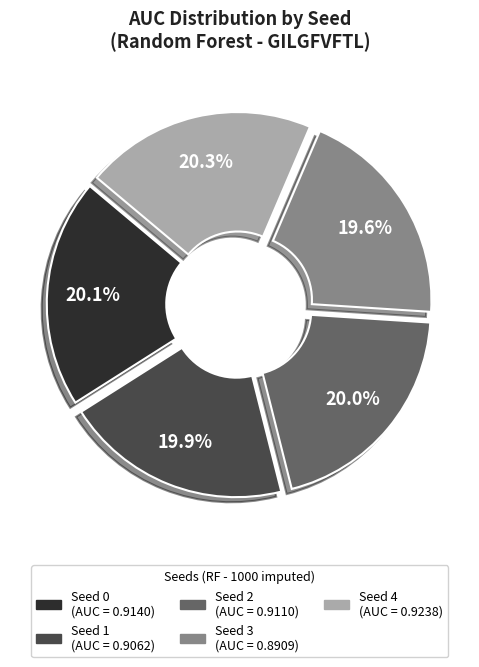

What is the total percentage of Seed 3 and Seed 2?

39.6%